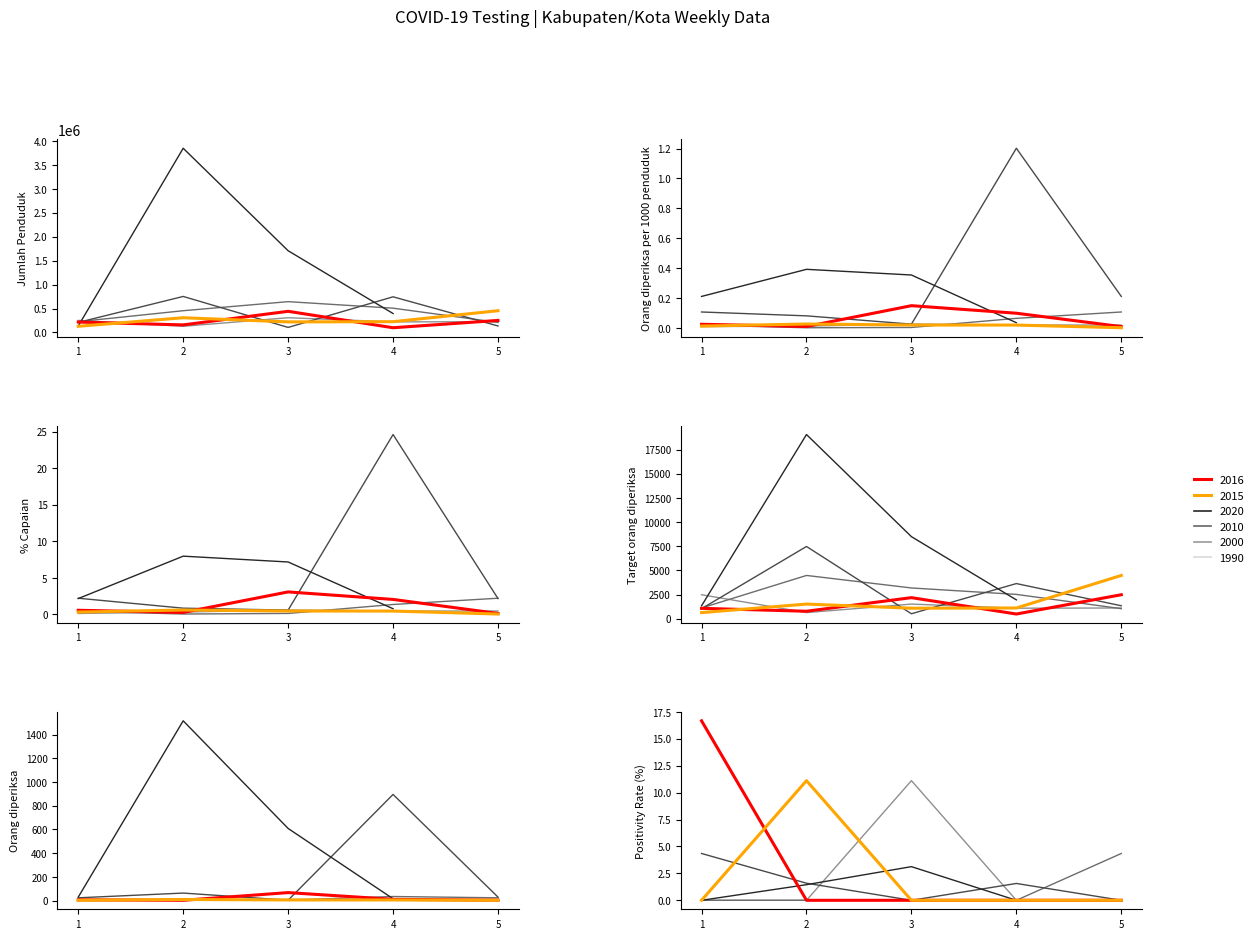

True or false: Group 2 and Group 1 intersect in this chart.

False